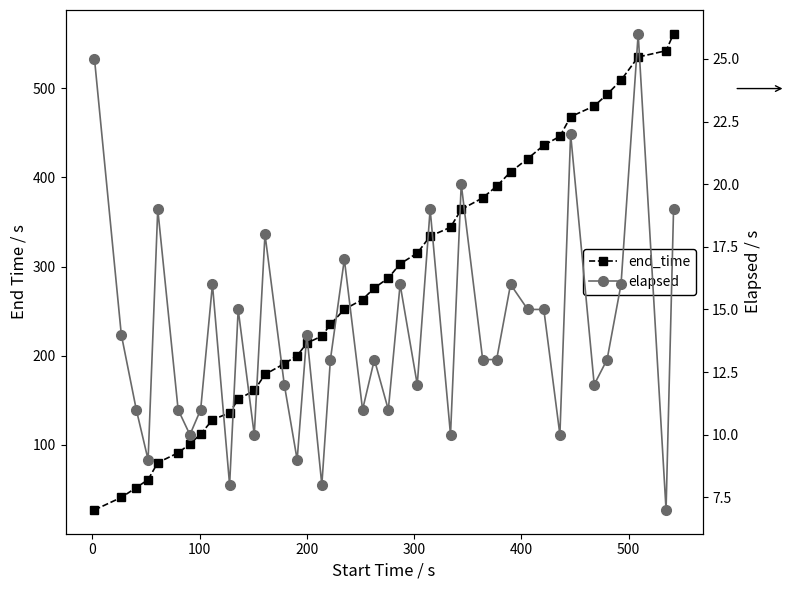

True or false: end_time and elapsed intersect in this chart.

False